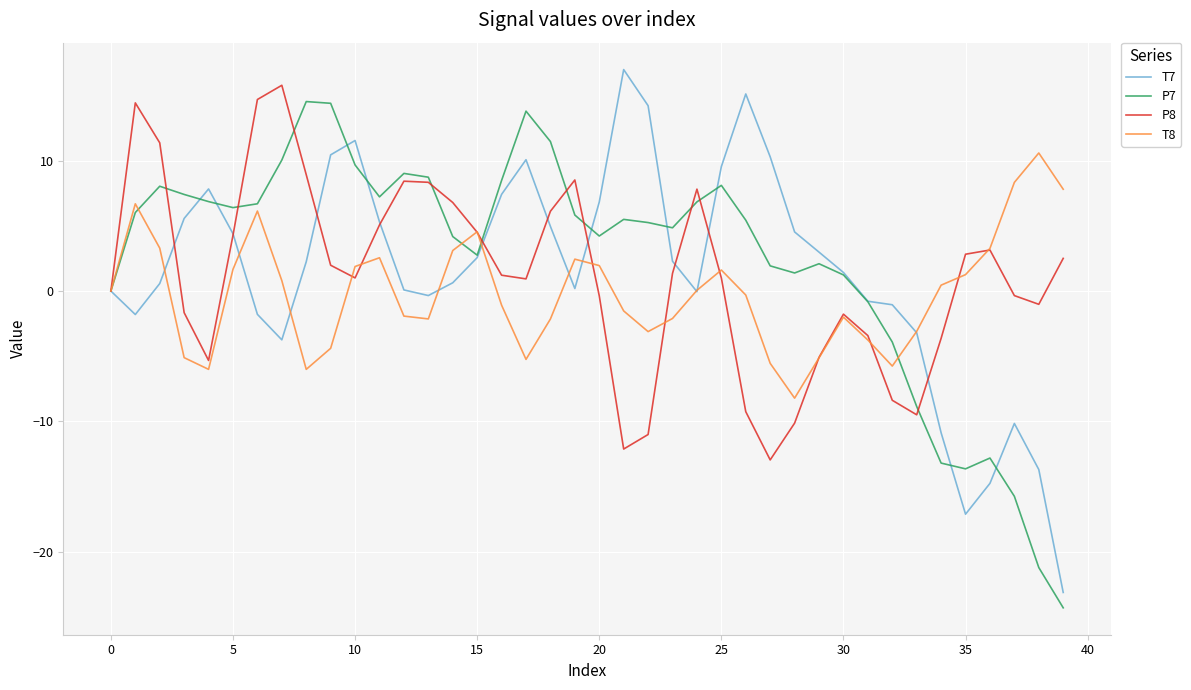

True or false: T8 and T7 intersect in this chart.

True